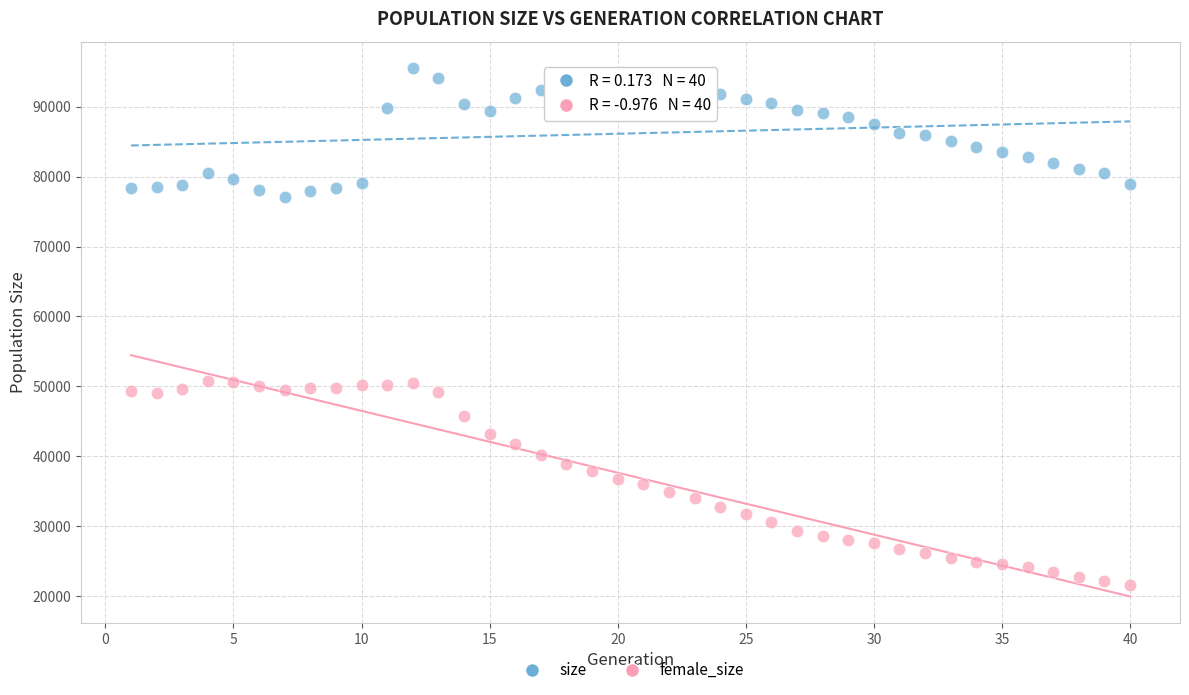

Which series reaches the minimum Y coordinate?

female_size